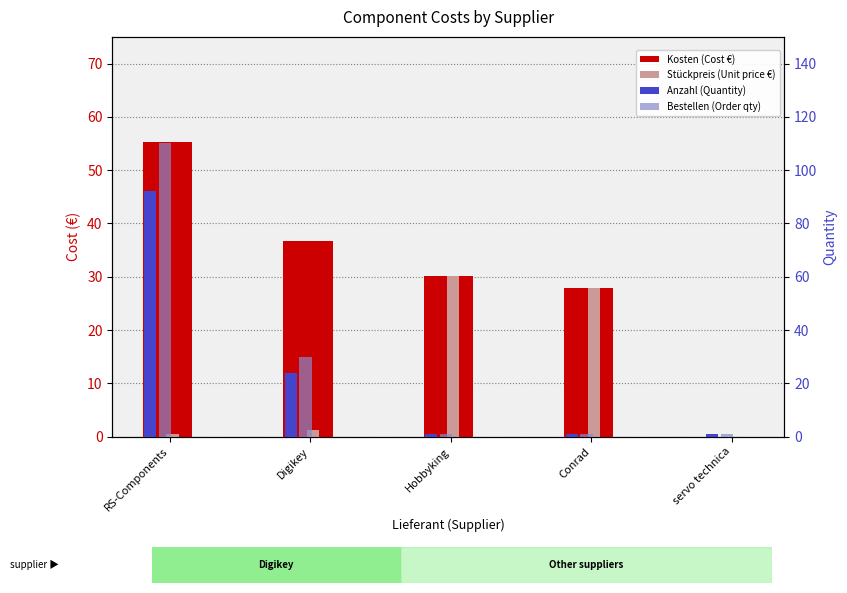

What is the total value across all series at Conrad?

57.9